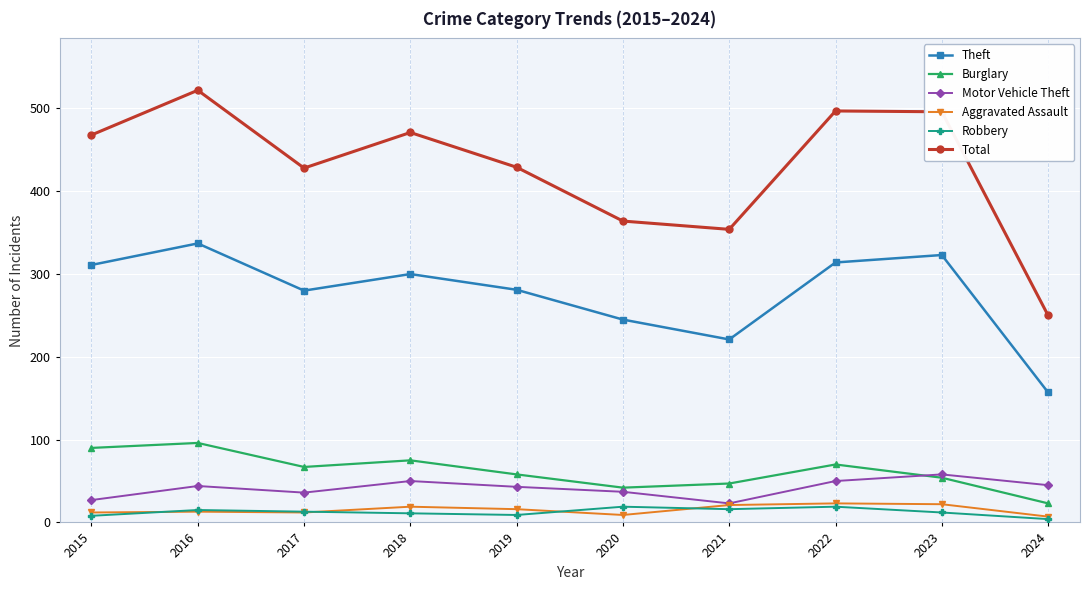

What is the value of the Total point at the 3rd from the left?

428